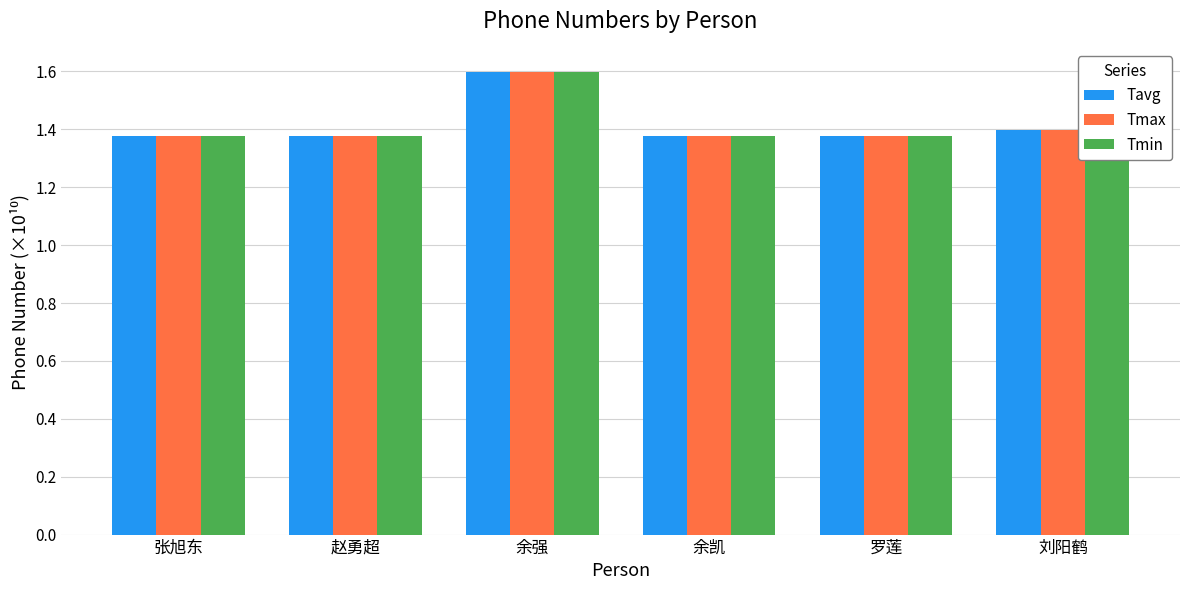

What position from the left is 张旭东?

1